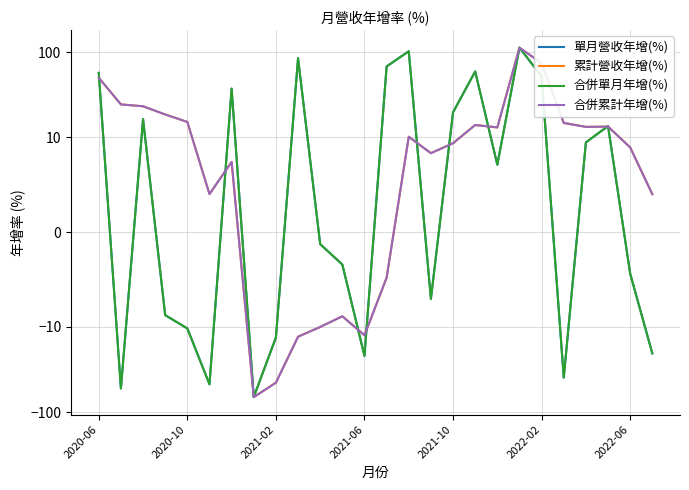

How many negative values does the 合併單月年增(%) series have?

13